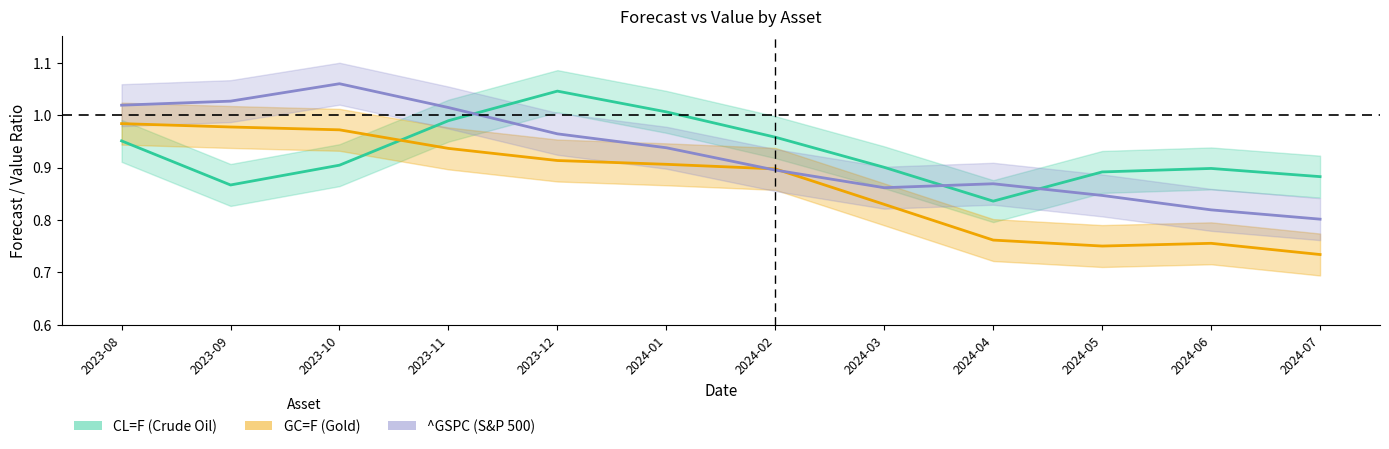

What is the sum of all CL=F (Crude Oil) values?

11.1